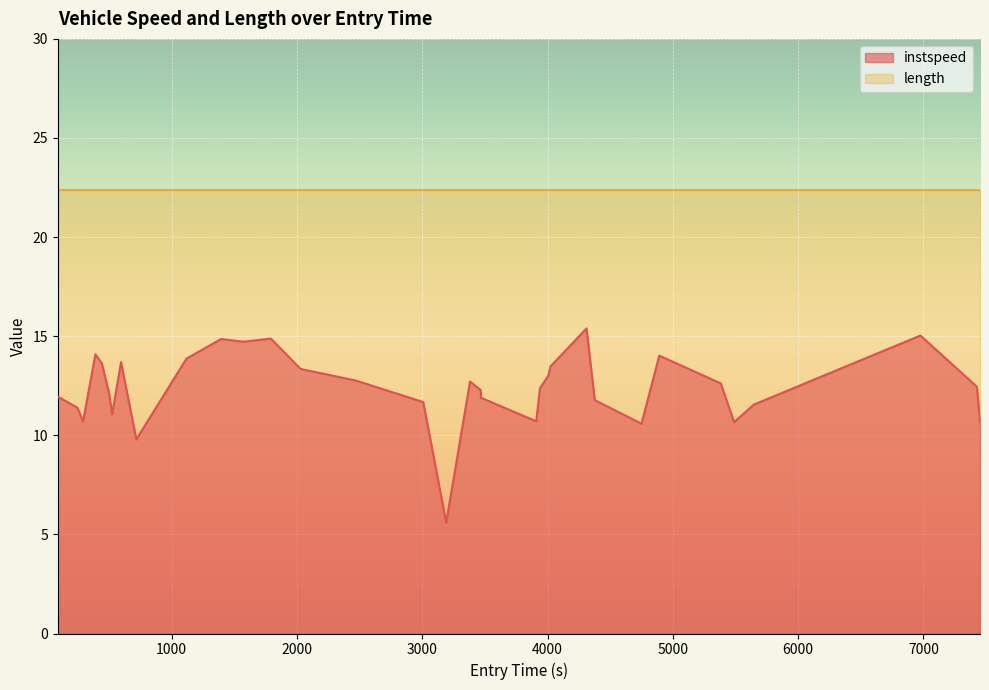

How many categories are shown in the chart?

34